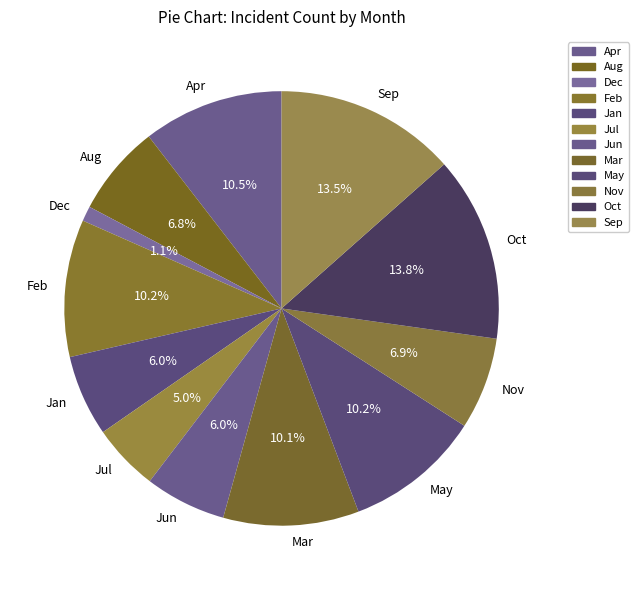

What is the smallest slice in the pie chart?

Dec